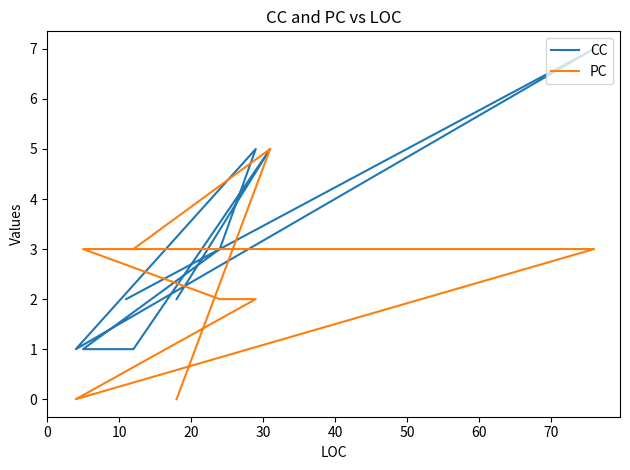

How many positive values does the PC series have?

7